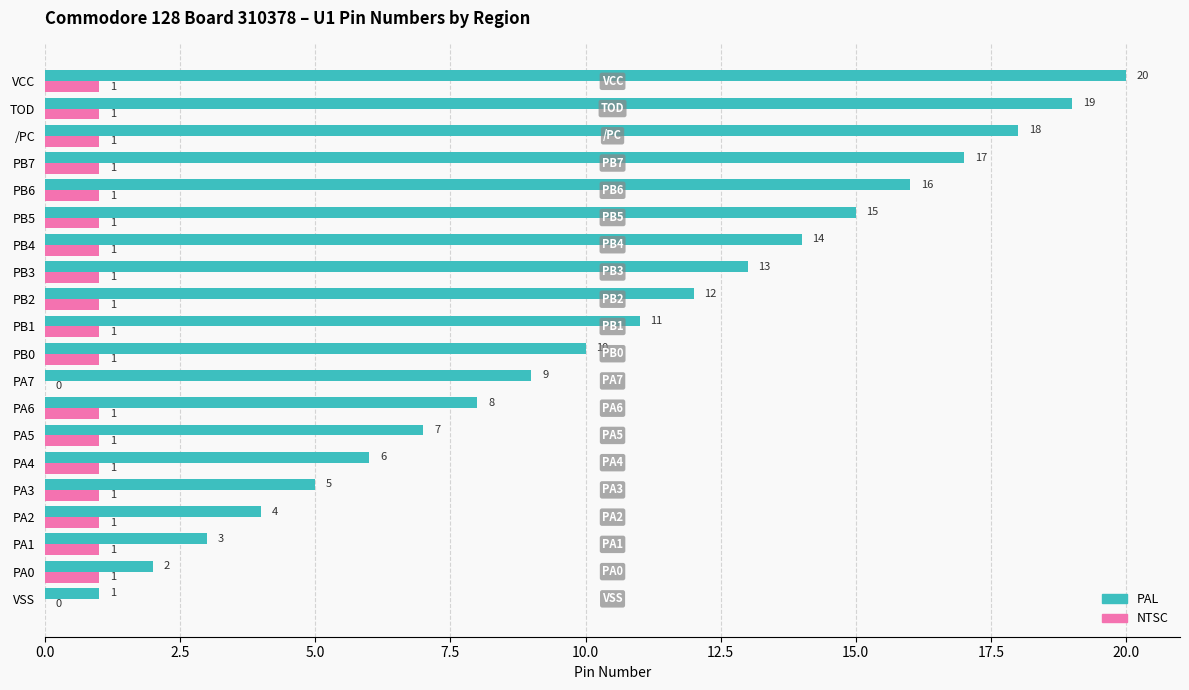

How many categories are shown in the chart?

20